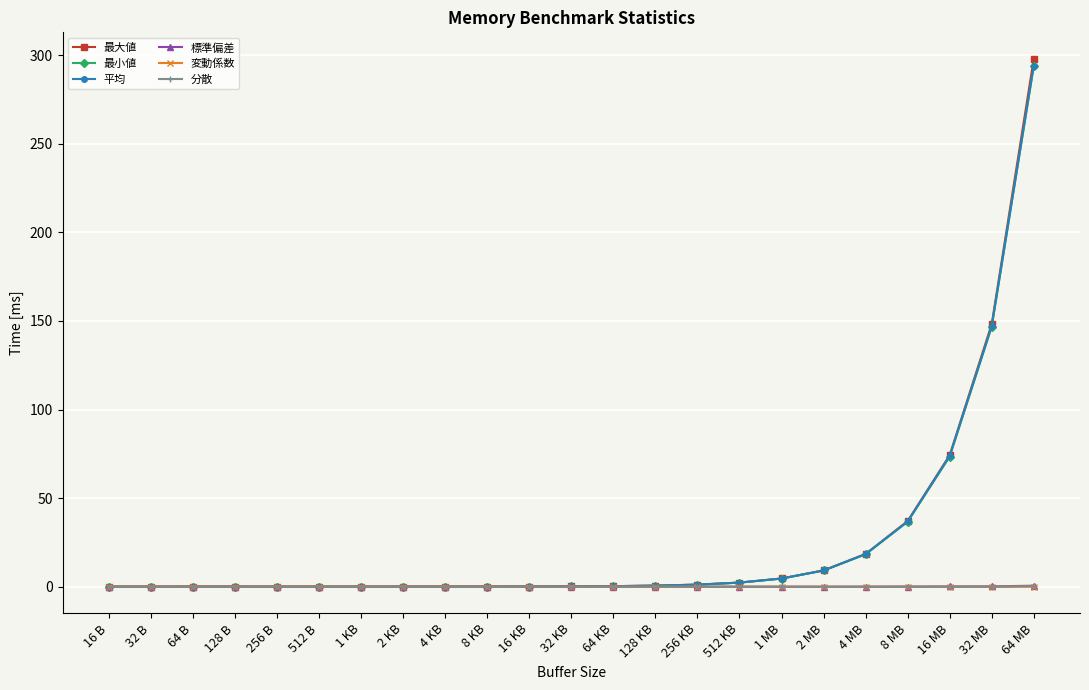

Does the chart display data point markers on the line(s)?

Yes